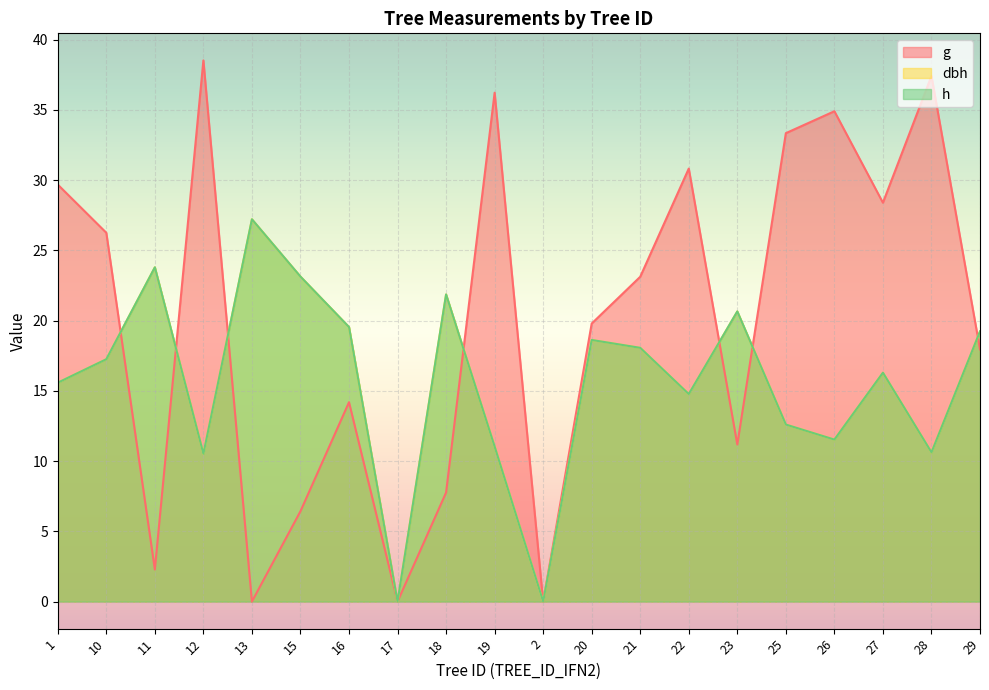

Reading left to right, what are all the values shown in this chart?

g: 29.7	26.2	2.3	38.5	0.0	6.4	14.2	0.0	7.8	36.2	0.0	19.8	23.1	30.8	11.2	33.3	34.9	28.4	37.4	17.9
dbh: 15.6	17.2	23.8	10.5	27.2	23.1	19.5	0.0	21.9	11.0	0.0	18.6	18.1	14.8	20.6	12.6	11.5	16.3	10.6	19.2
h: 15.6	17.2	23.8	10.5	27.2	23.1	19.5	0.0	21.9	11.0	0.0	18.6	18.1	14.8	20.6	12.6	11.5	16.3	10.6	19.2